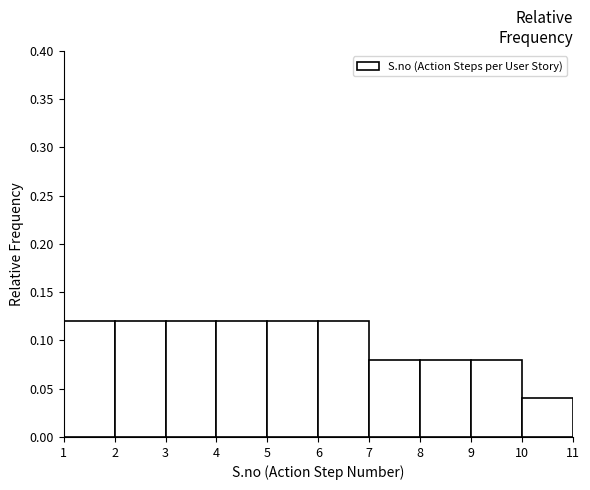

What is the height of the bar covering 9 to 10 on the x-axis? The values are not printed on the chart, so give them approximately, as read against the axis.

0.08